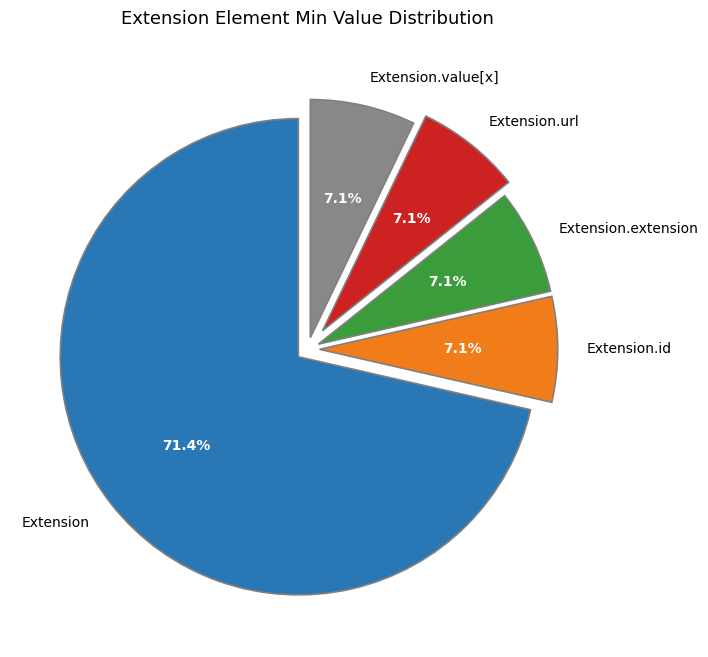

Which category has the biggest portion of the pie?

Extension